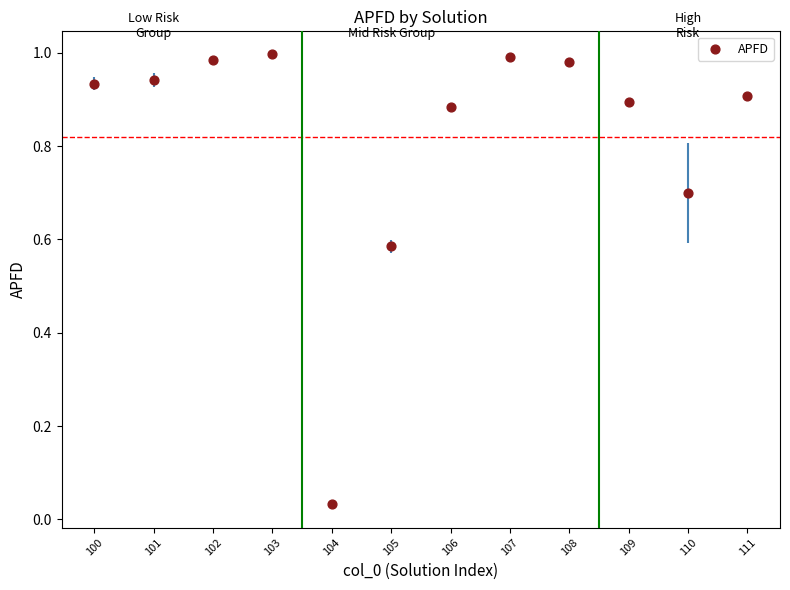

What is the average X value?

105.5